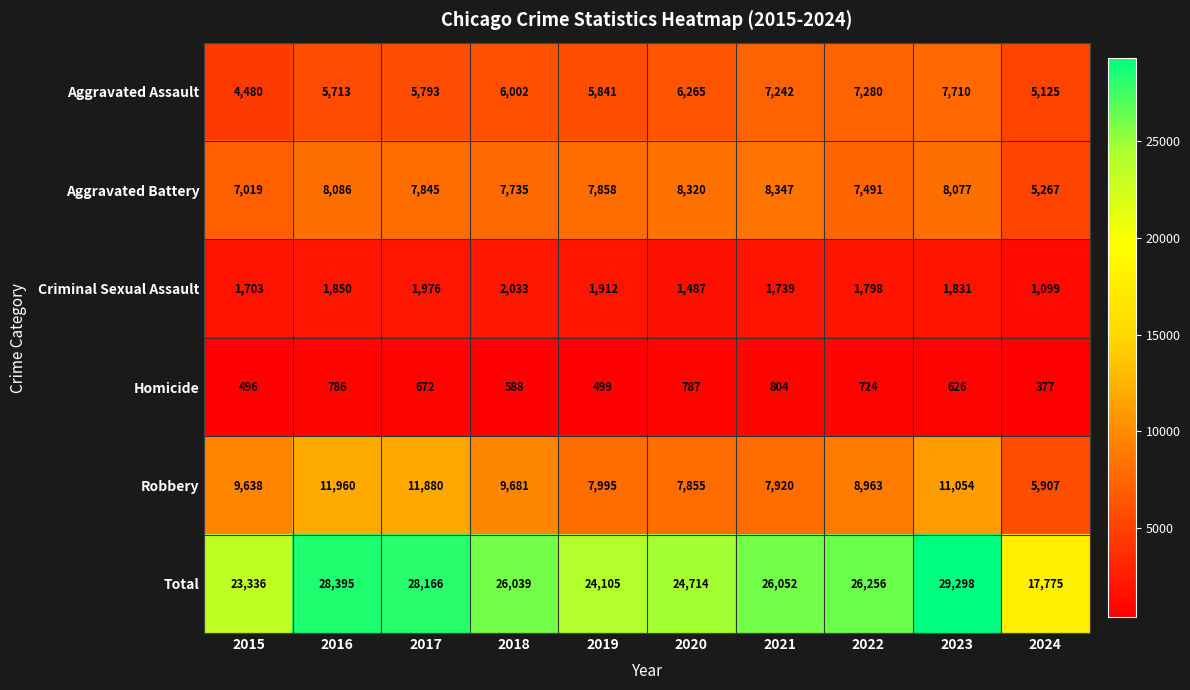

Which series has the widest spread of values?

Total